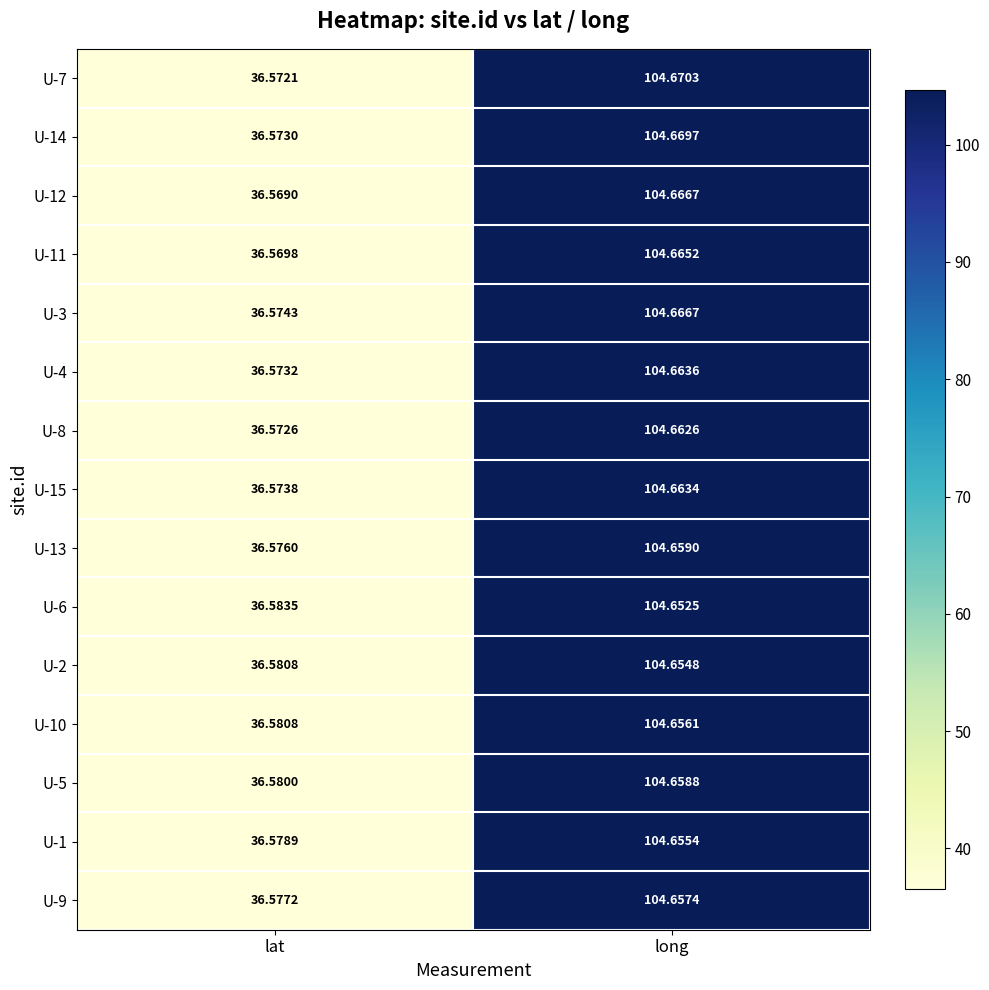

How many distinct data groups are displayed?

15